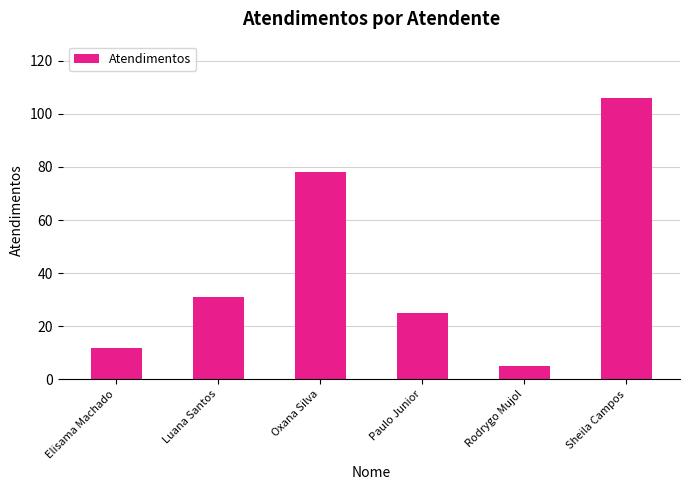

How many data points are less than 31?

3